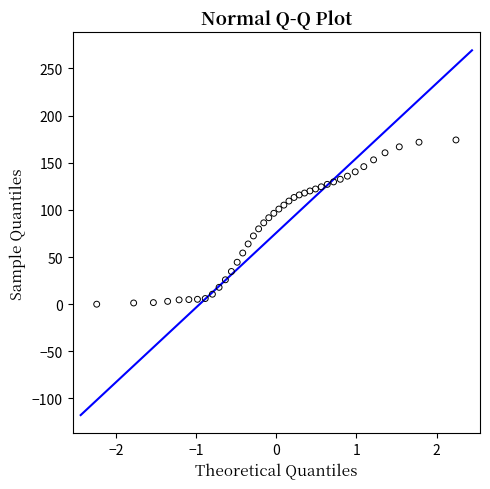

What is the range of X values (max minus min)?

4.5